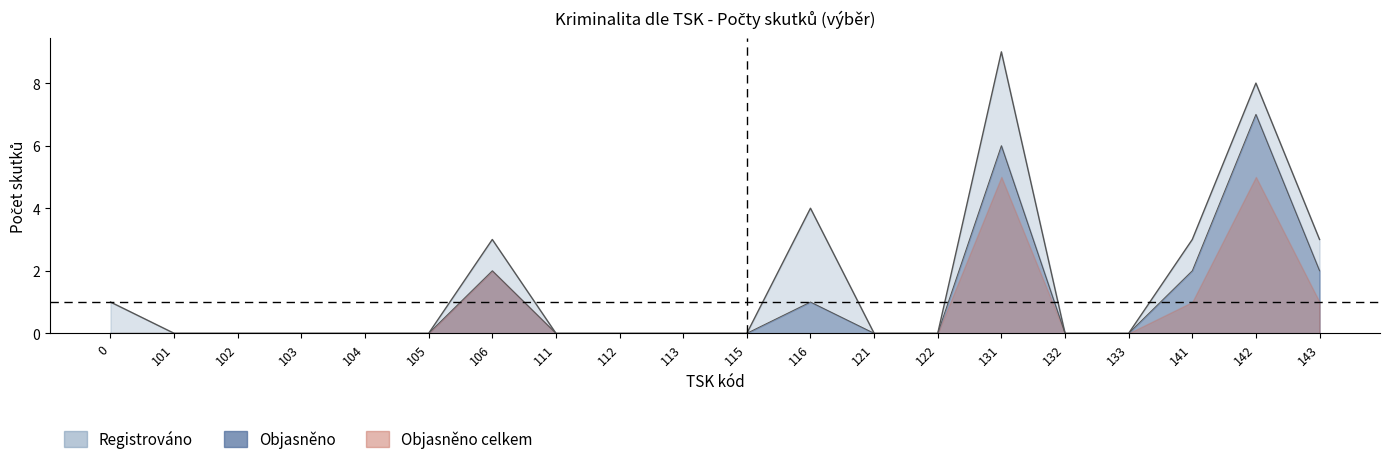

What is the sum of all Objasněno upper values?

20